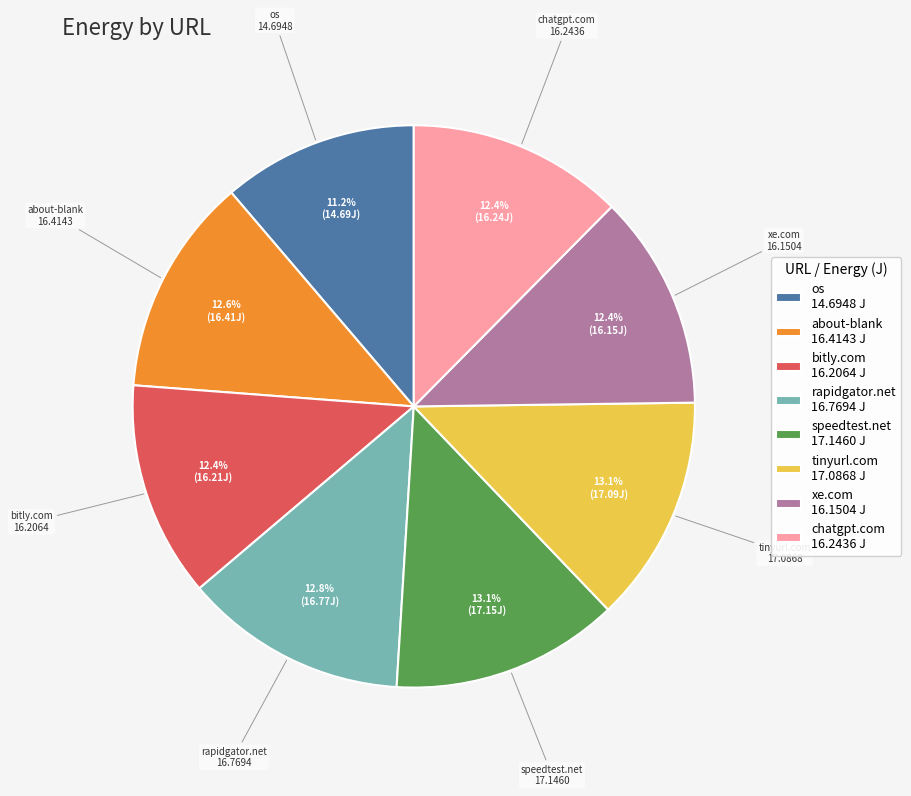

Which slice is the smallest?

os 14.6948 J